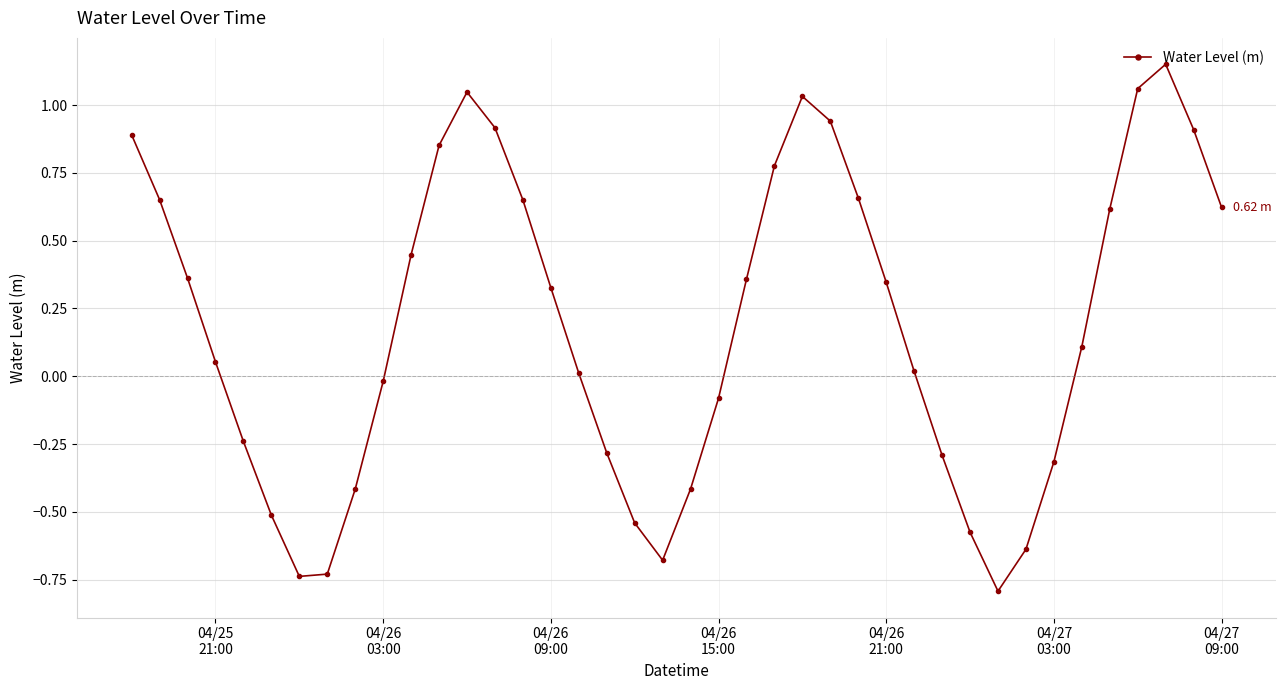

How many points are higher than both their immediate neighbors (excluding endpoints)?

3